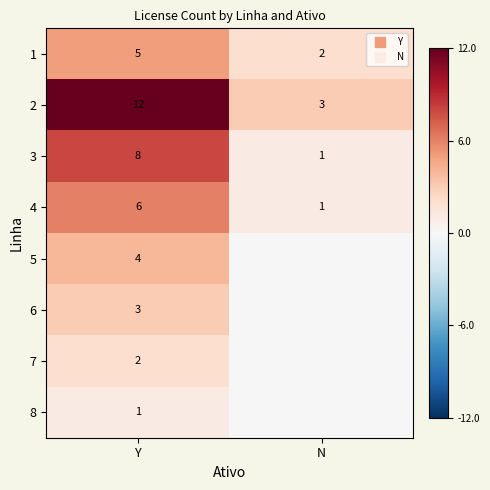

Is it true that 7 equals -1 at N?

False